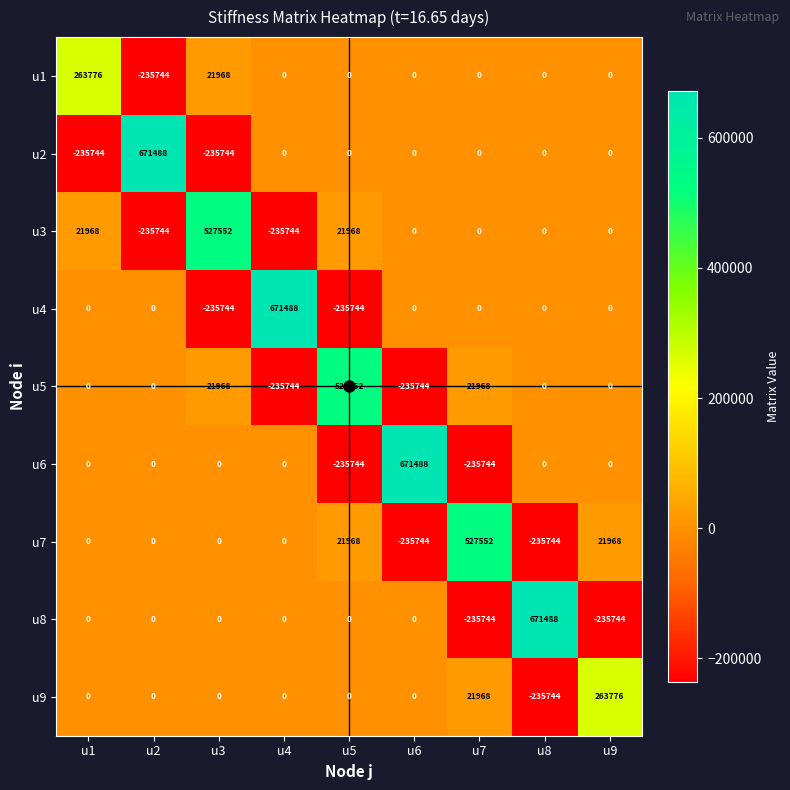

At which label does u5 reach its peak?

u5